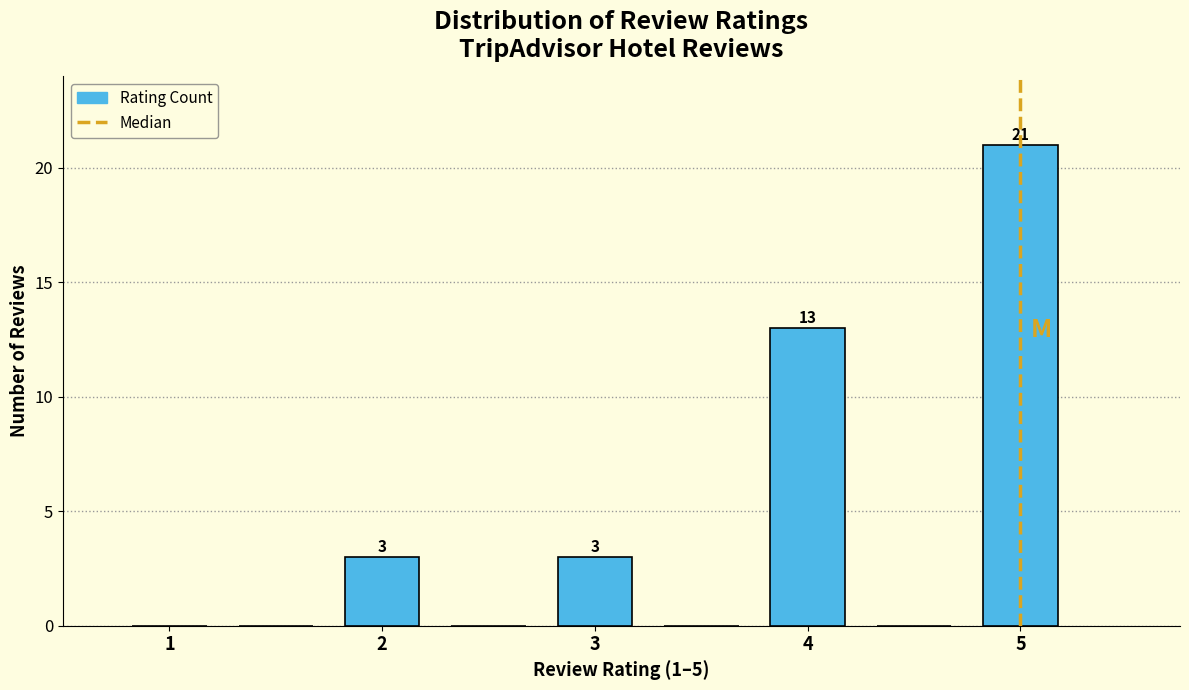

Which range on the x-axis has the tallest bar?

4.75 to 5.25